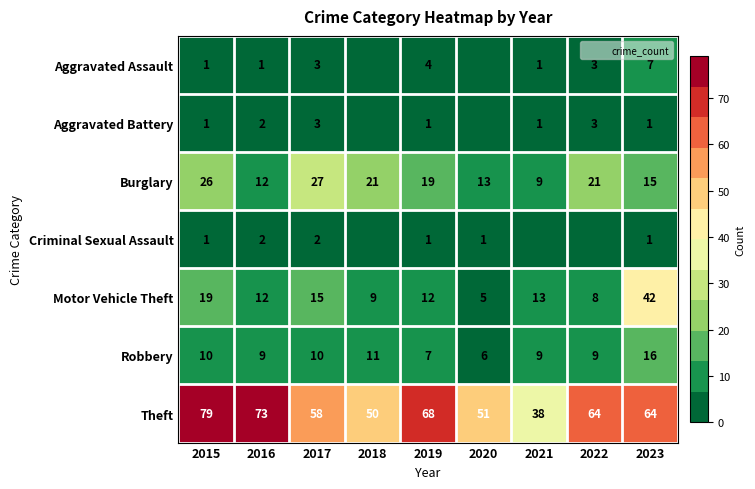

The value of Aggravated Battery at 2023 is 1. True or false?

True